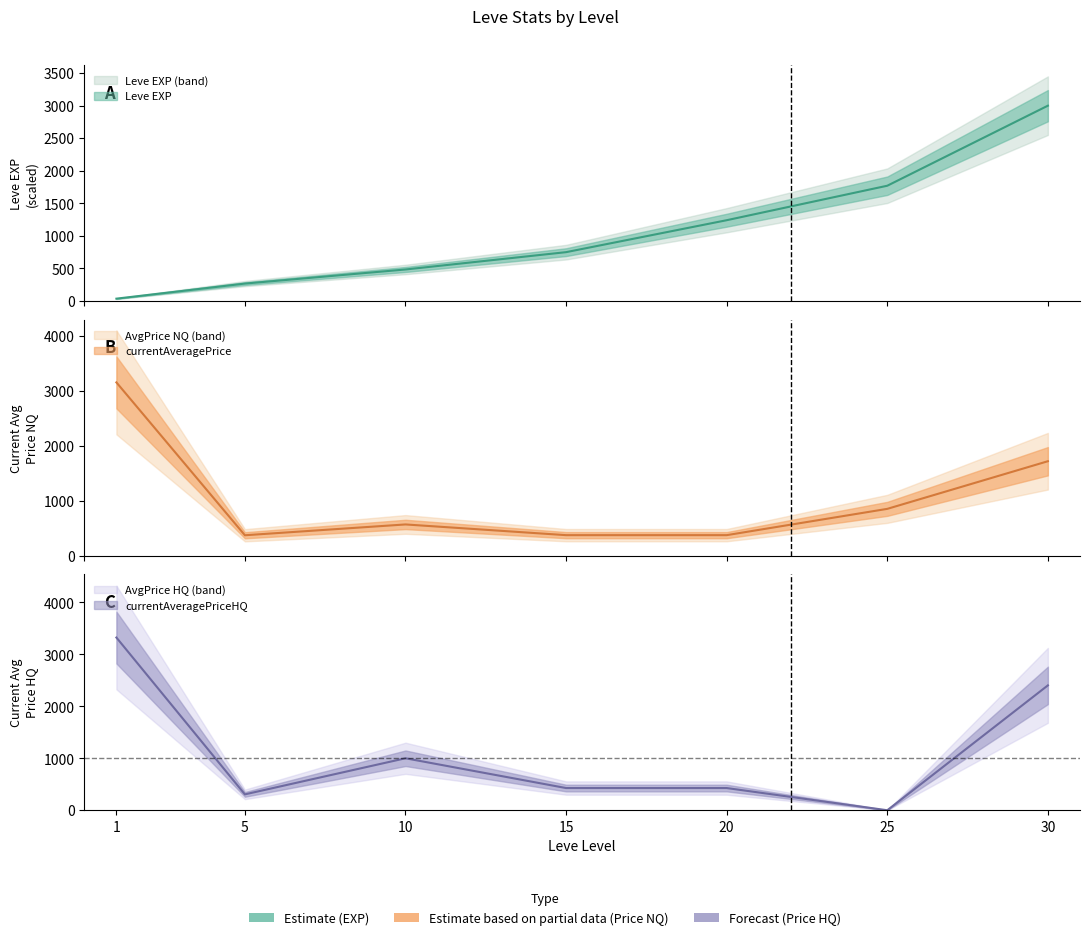

Read the currentAveragePrice value at 30.

1715.7